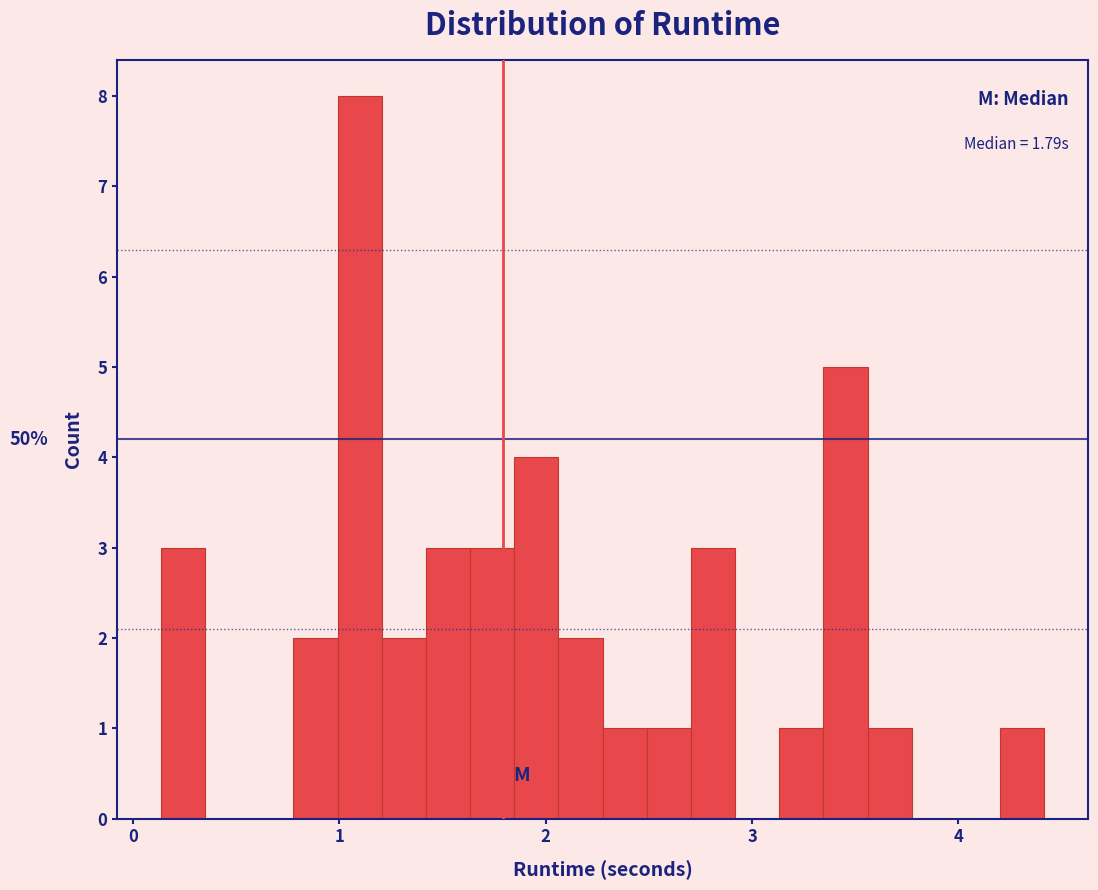

Read against the x-axis, roughly where is the centre of the tallest bar?

1.1